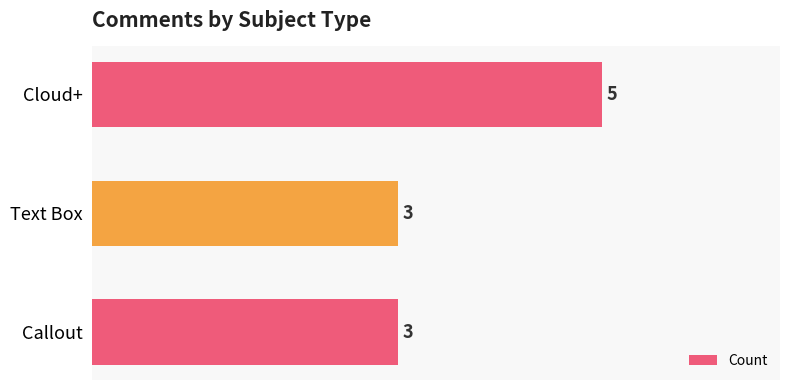

Which has a higher value, Text Box or Cloud+?

Cloud+